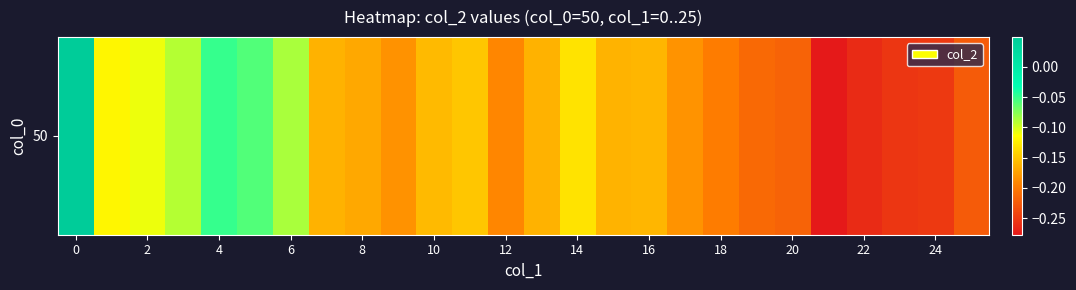

Reading left to right, what are all the values shown in this chart?

0.0	-0.1	-0.1	-0.1	-0.0	-0.1	-0.1	-0.2	-0.2	-0.2	-0.2	-0.2	-0.2	-0.2	-0.1	-0.2	-0.2	-0.2	-0.2	-0.2	-0.2	-0.3	-0.3	-0.3	-0.3	-0.2